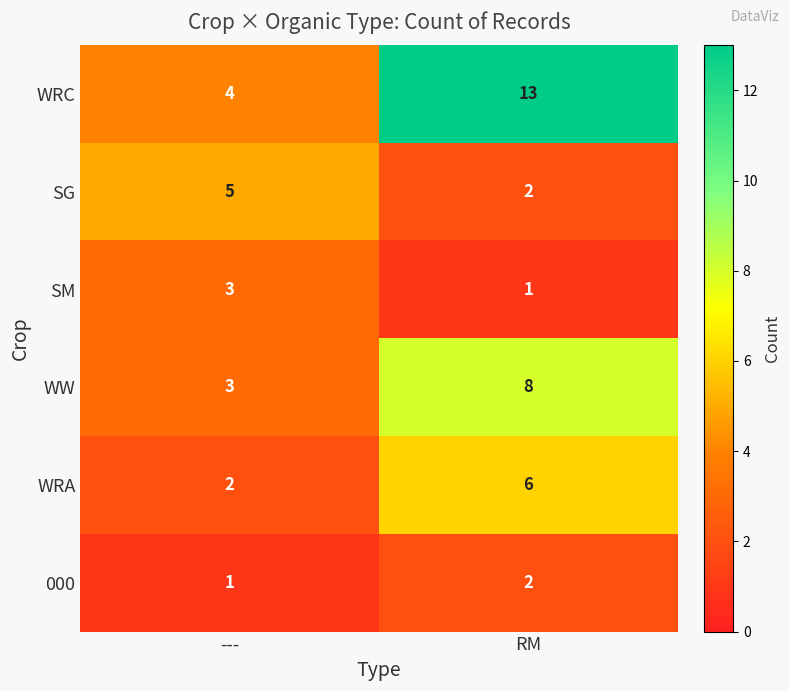

How many series are shown in this chart?

6